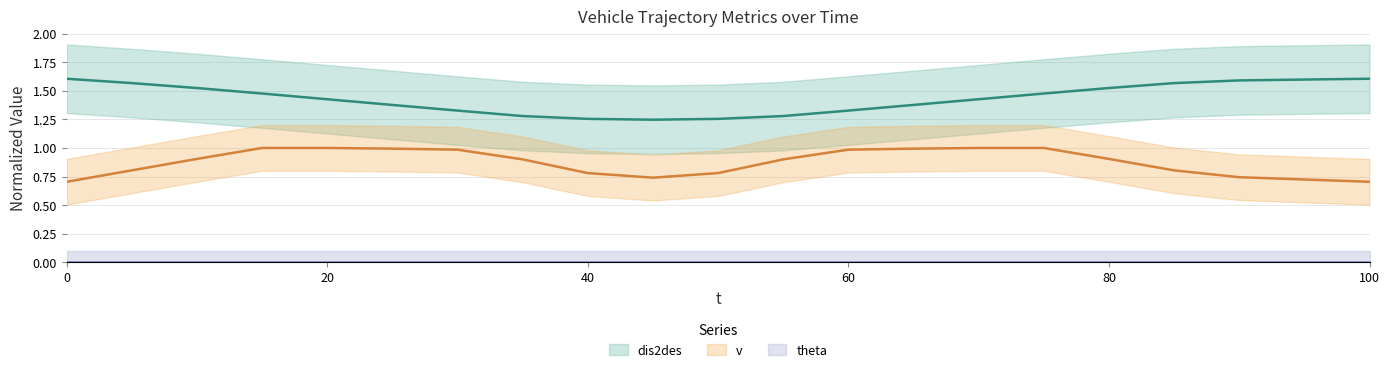

True or false: v has more than 0 interior local peaks.

False